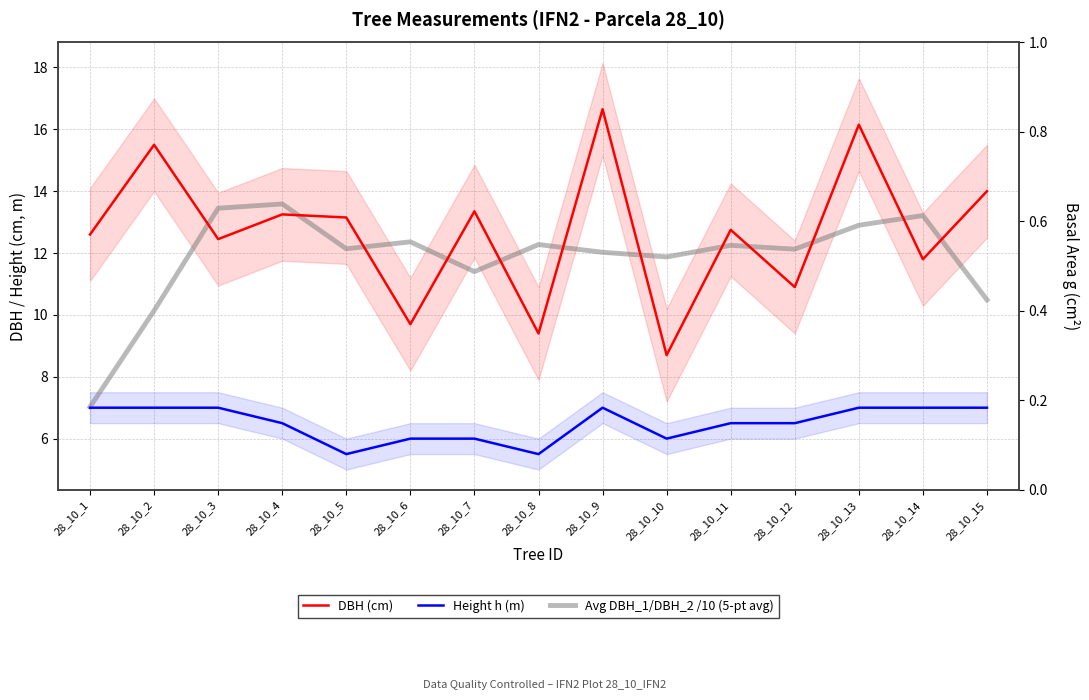

After their last crossing, which series has the higher values: DBH (cm) or Avg DBH_1/DBH_2 /10 (5-pt avg)?

DBH (cm)